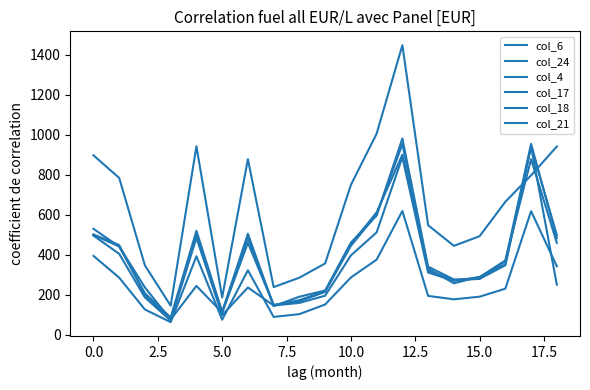

What is the label of the 6th point from the right?

13